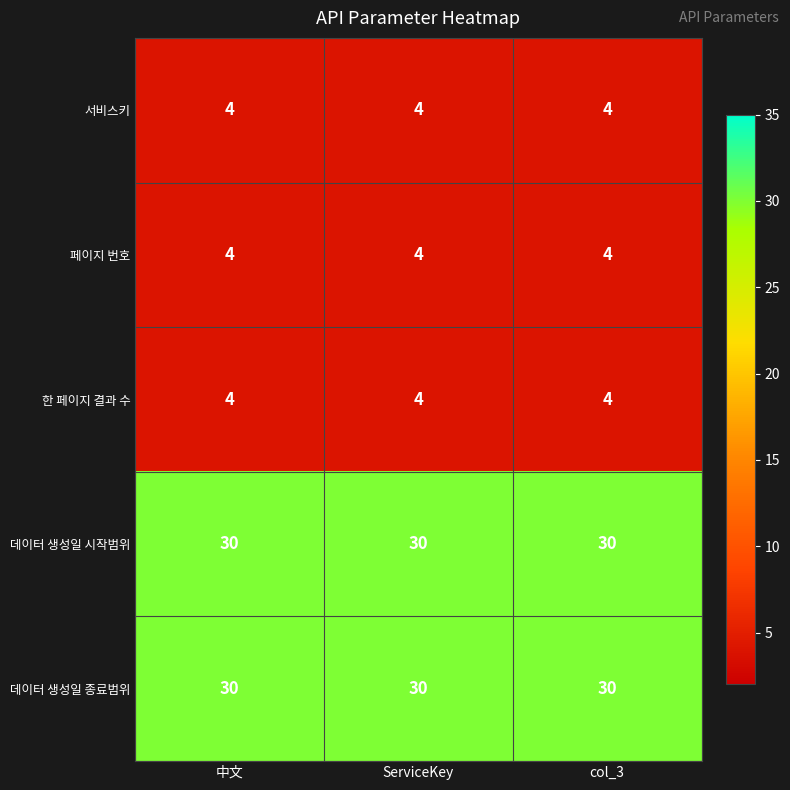

What is the maximum value shown in the chart?

30